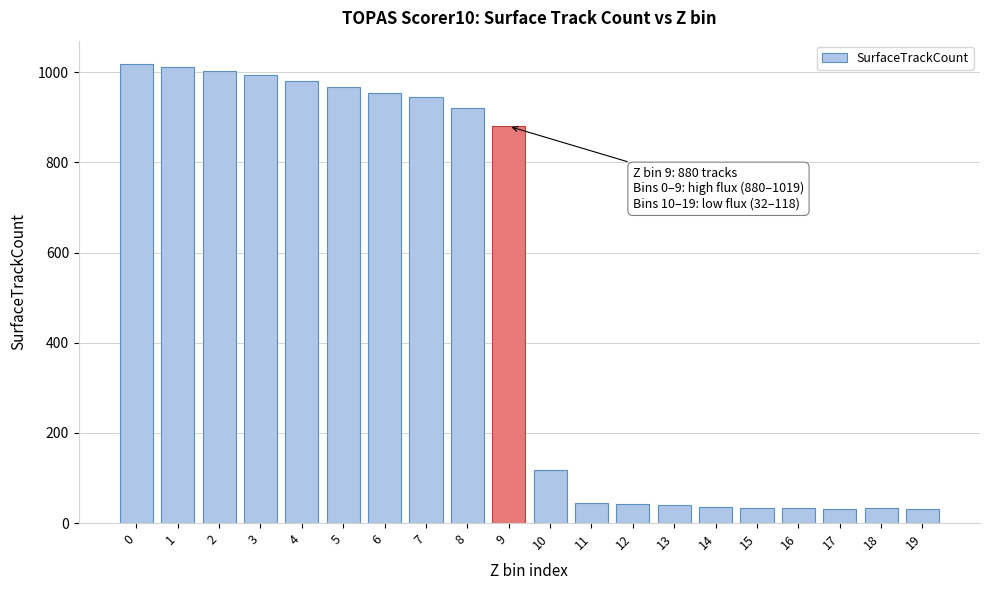

What is the value of the 3rd bar from the left?

1002